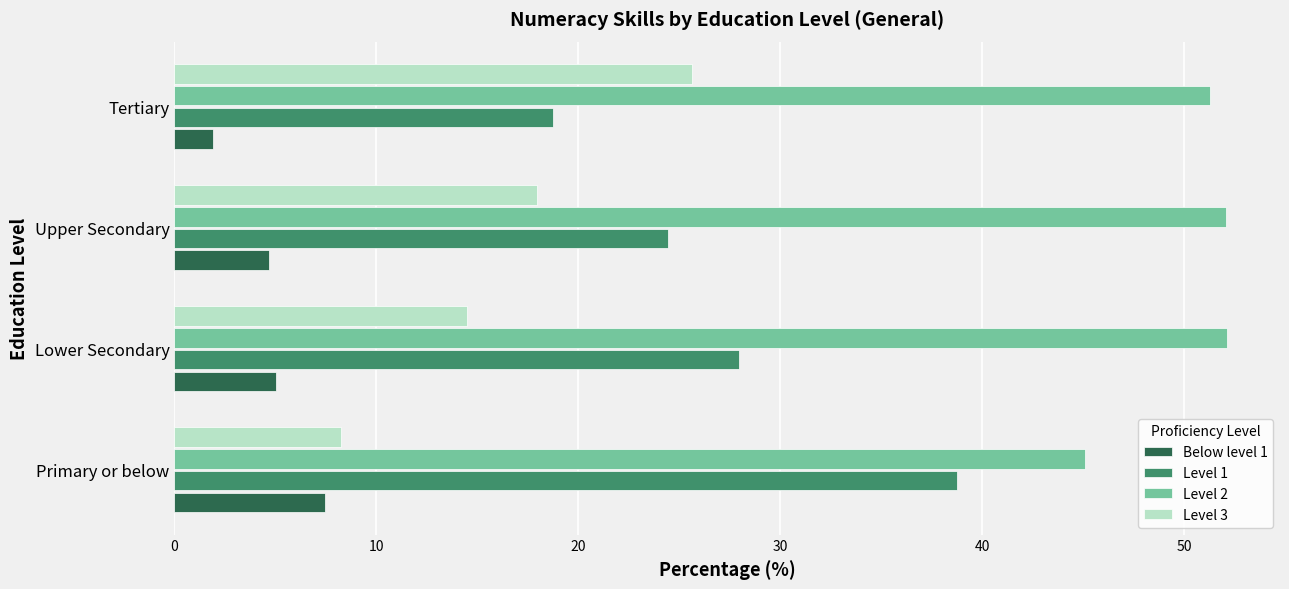

What is the highest value of the Level 1 series?

38.8